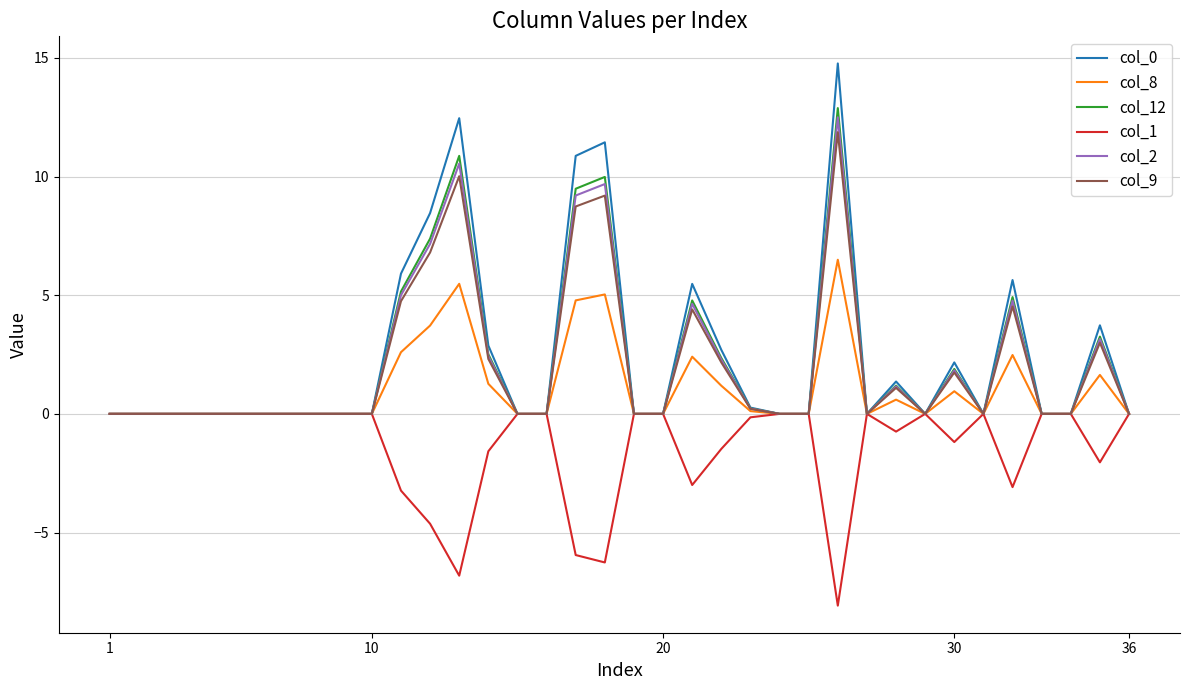

Which series has the widest spread of values?

col_0